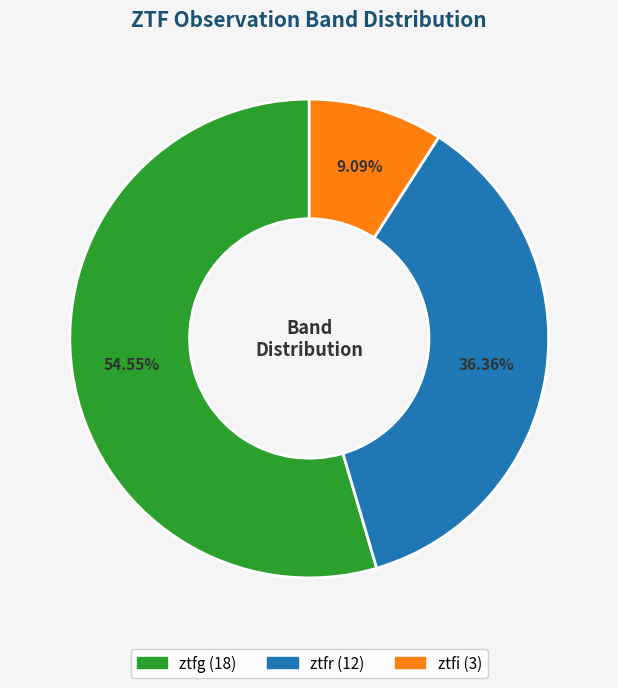

How many slices are in this pie chart?

3